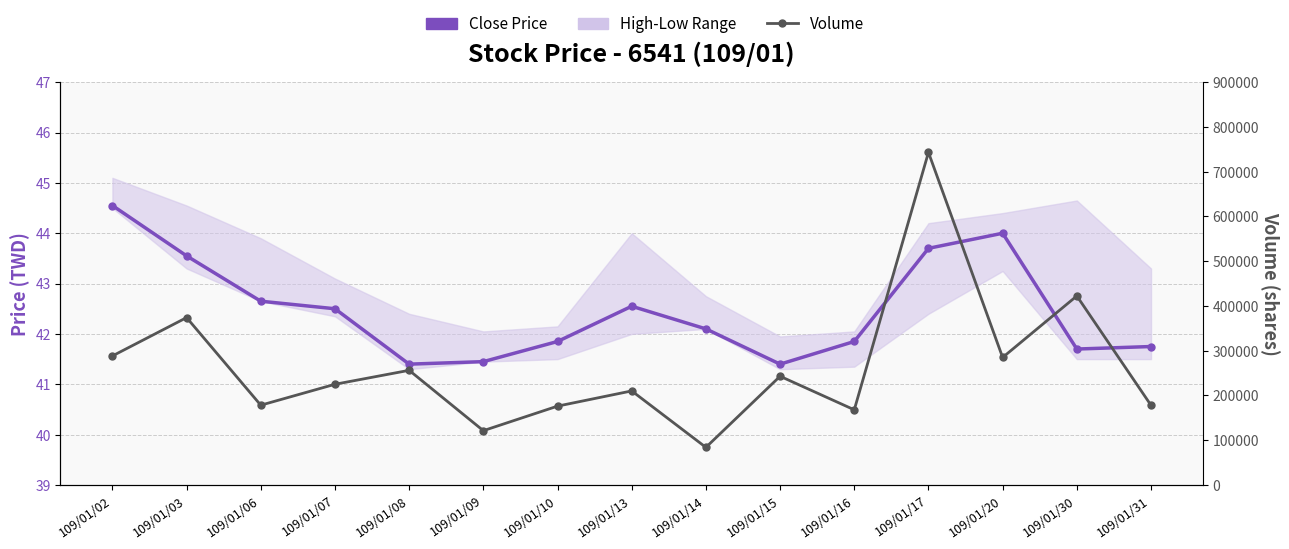

True or false: Close Price and Volume intersect in this chart.

False